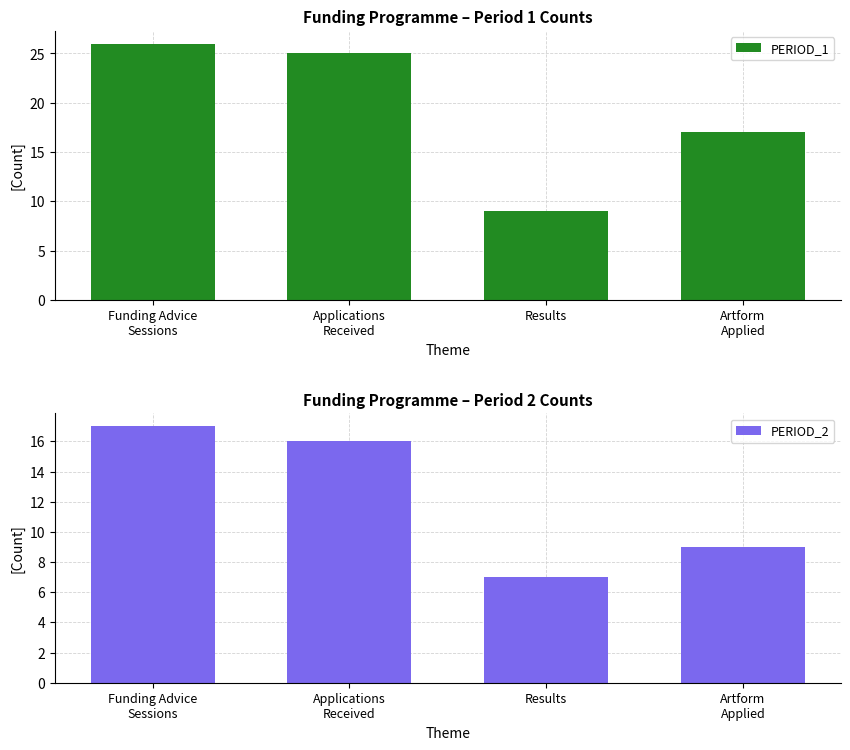

What is the difference between the maximum and minimum values in the PERIOD_2 series?

10